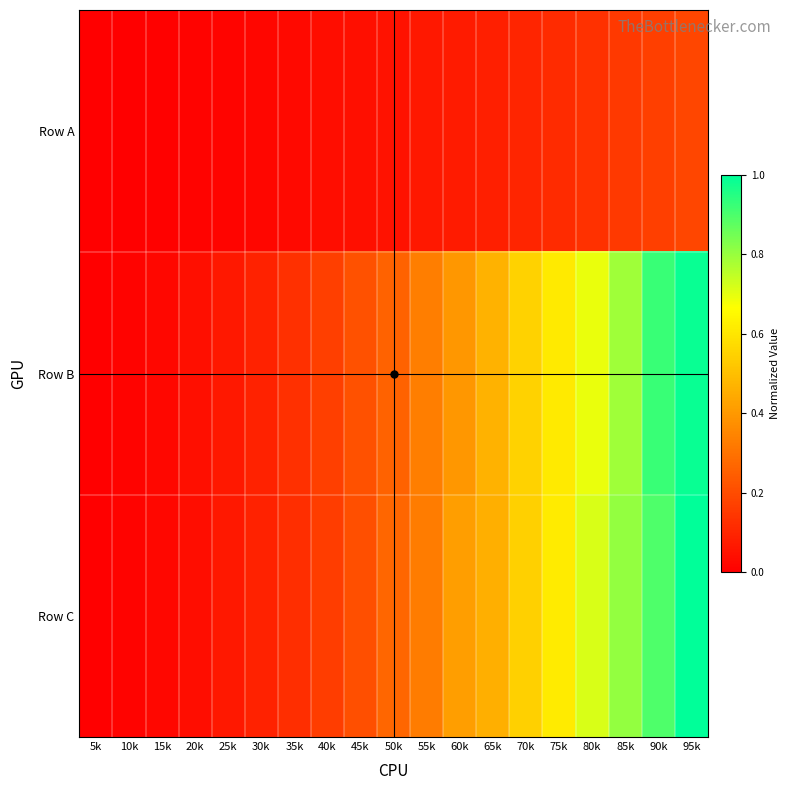

Reading left to right, what are all the values shown in this chart?

Row A: 5k=0.0	10k=0.0	15k=0.0	20k=0.0	25k=0.0	30k=0.0	35k=0.0	40k=0.0	45k=0.0	50k=0.1	55k=0.1	60k=0.1	65k=0.1	70k=0.1	75k=0.1	80k=0.1	85k=0.1	90k=0.2	95k=0.2
Row B: 5k=0.0	10k=0.0	15k=0.0	20k=0.0	25k=0.1	30k=0.1	35k=0.1	40k=0.2	45k=0.2	50k=0.3	55k=0.3	60k=0.4	65k=0.5	70k=0.5	75k=0.6	80k=0.7	85k=0.8	90k=0.9	95k=1.0
Row C: 5k=0.0	10k=0.0	15k=0.0	20k=0.0	25k=0.1	30k=0.1	35k=0.1	40k=0.2	45k=0.2	50k=0.3	55k=0.3	60k=0.4	65k=0.5	70k=0.5	75k=0.6	80k=0.7	85k=0.8	90k=0.9	95k=1.0